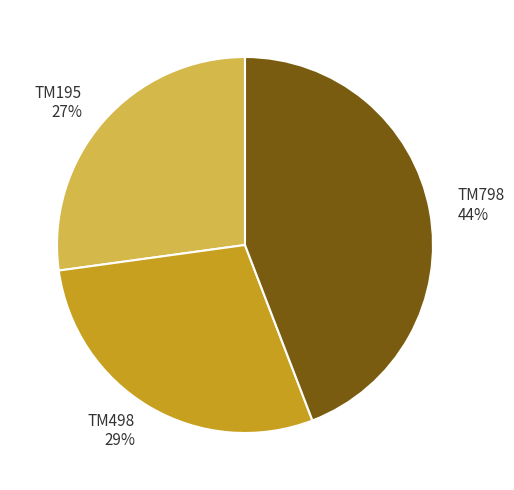

To the nearest percent, what portion does TM195 represent?

27%